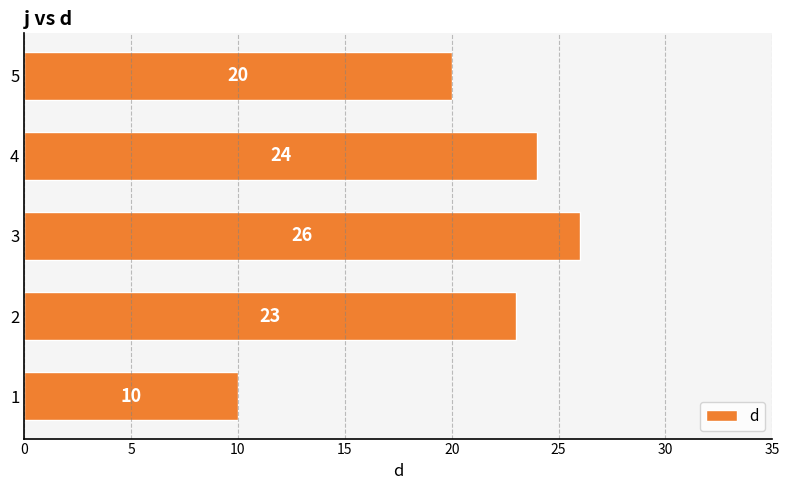

Is it true that the value at 1 is 10?

True